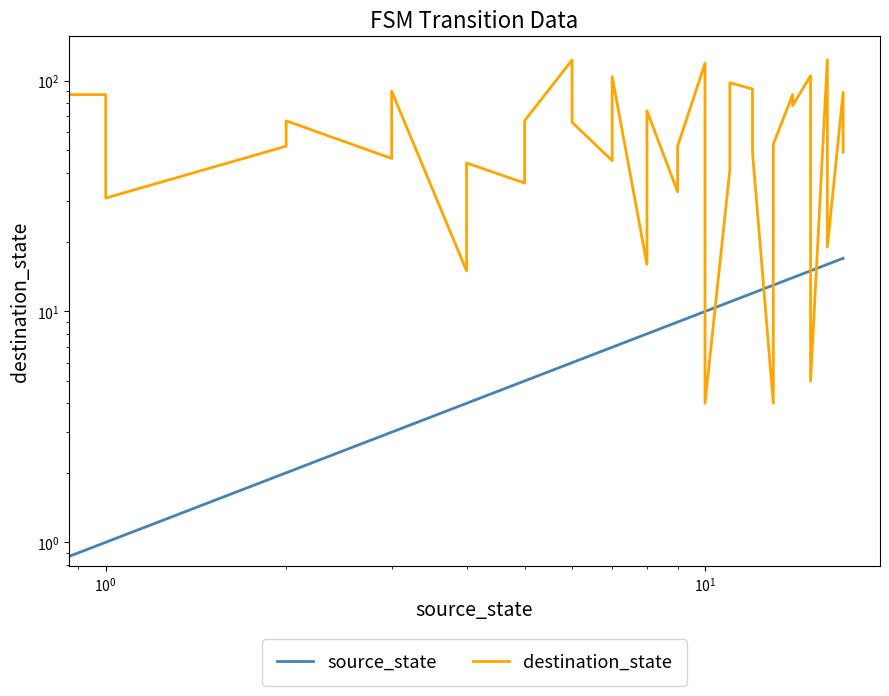

True or false: destination_state has more than 0 points higher than both neighbors.

True